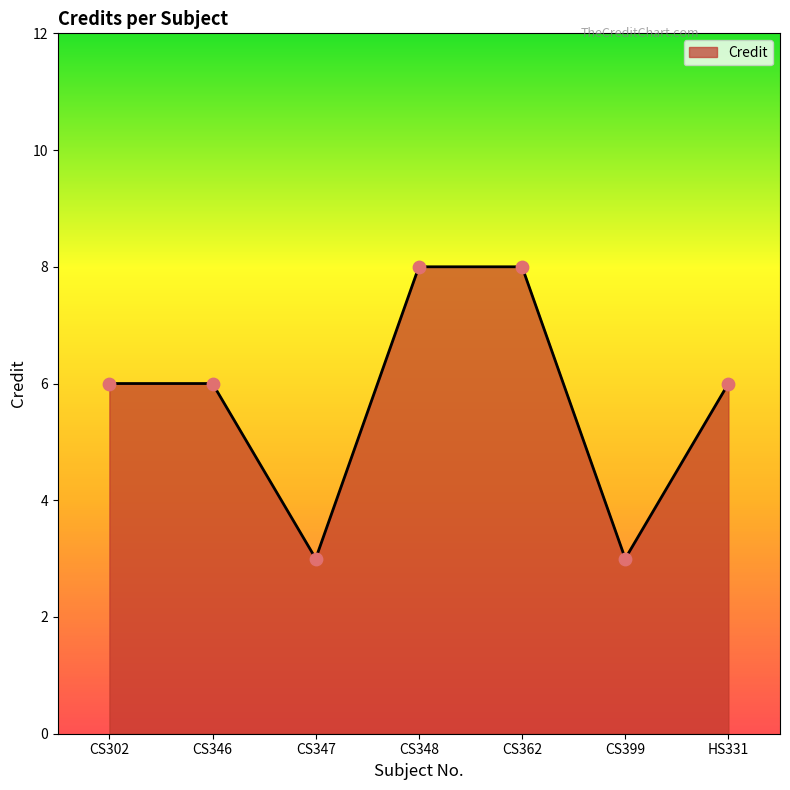

What is the change in value from CS346 to CS348?

+2